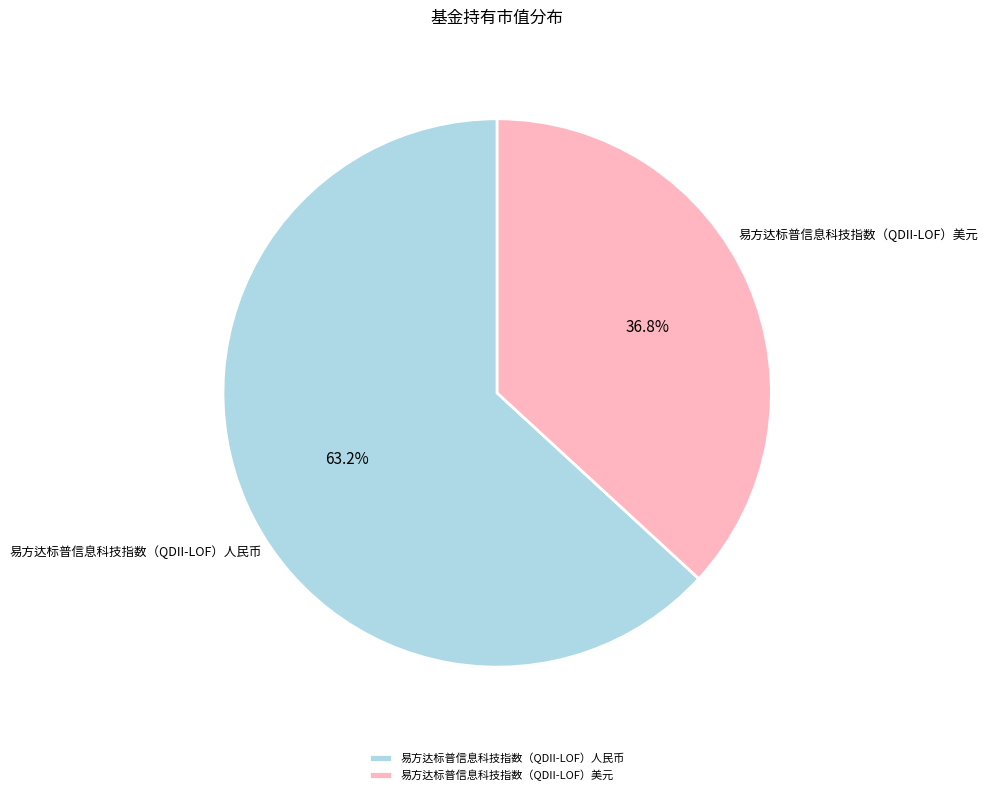

Which slice is the largest?

易方达标普信息科技指数（QDII-LOF）人民币